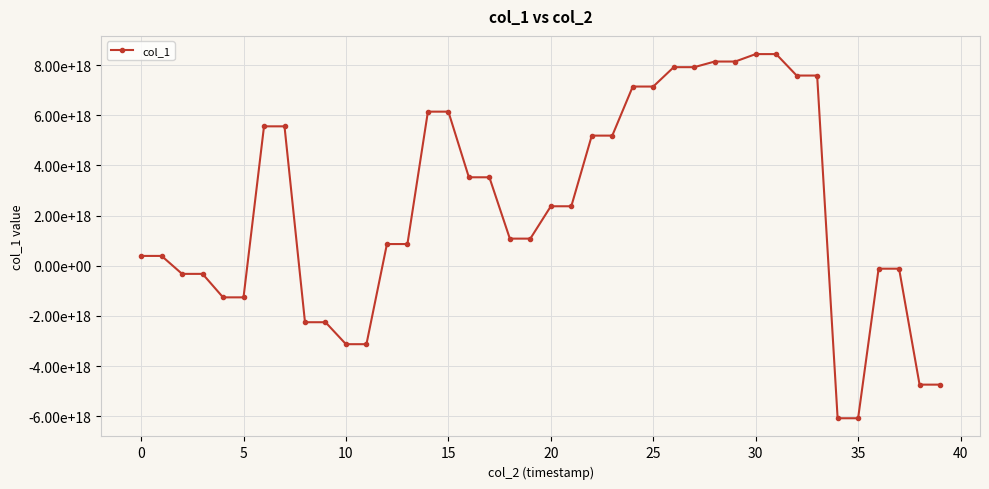

How many negative values are there?

14